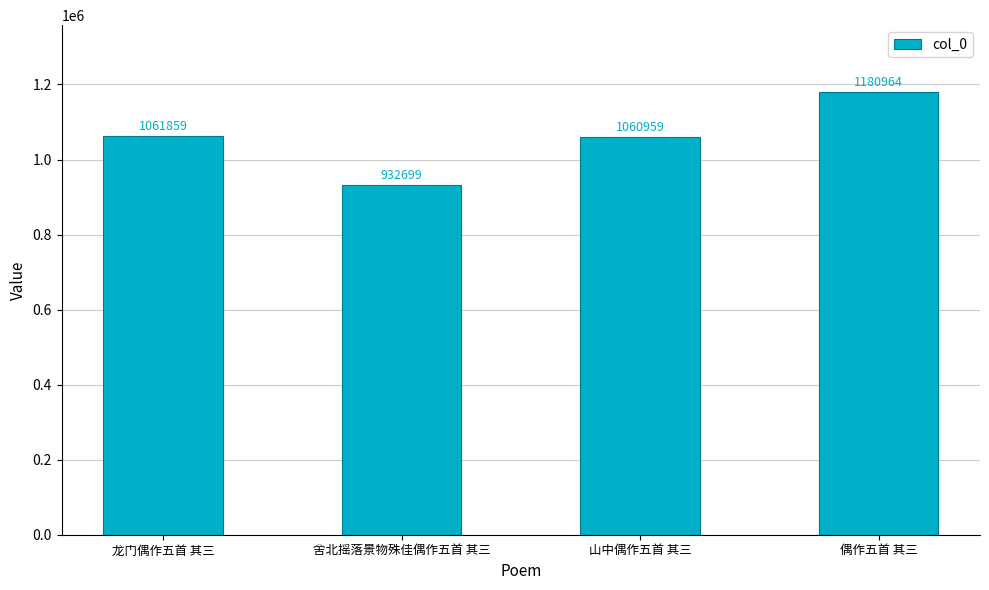

What is the sum of all values?

4236481